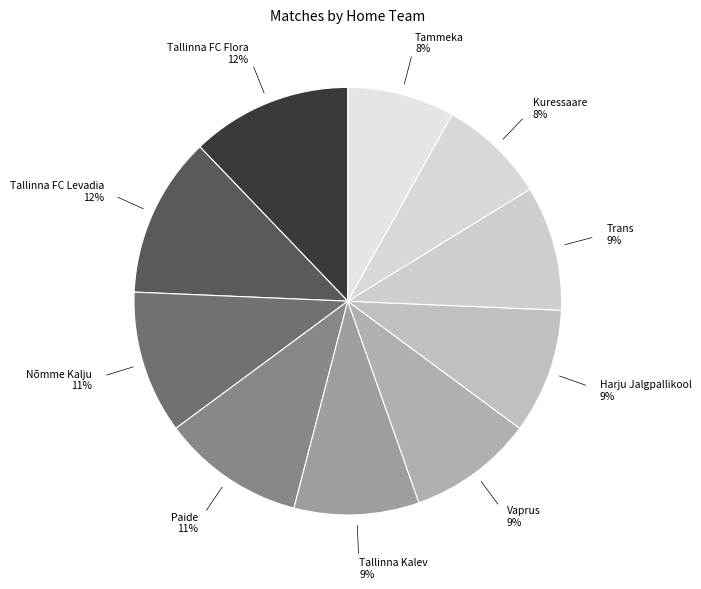

How many slices are in this pie chart?

10